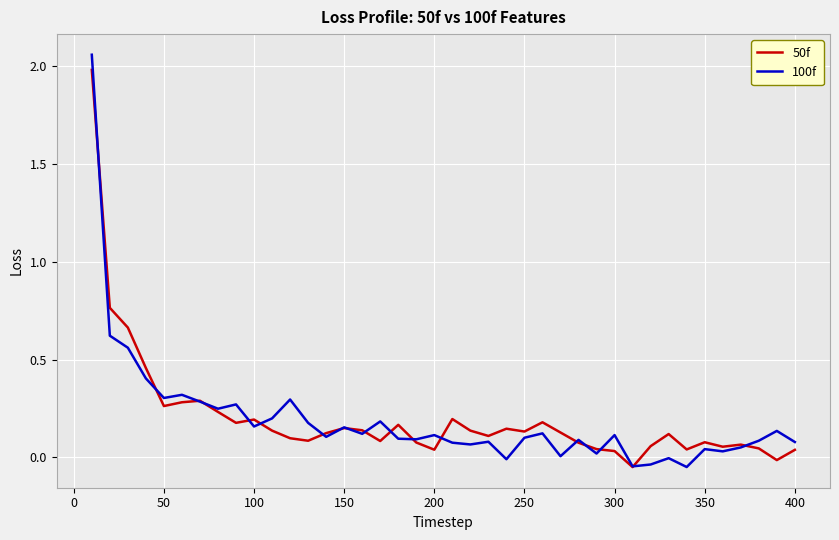

Which series has the largest range (max minus min)?

100f